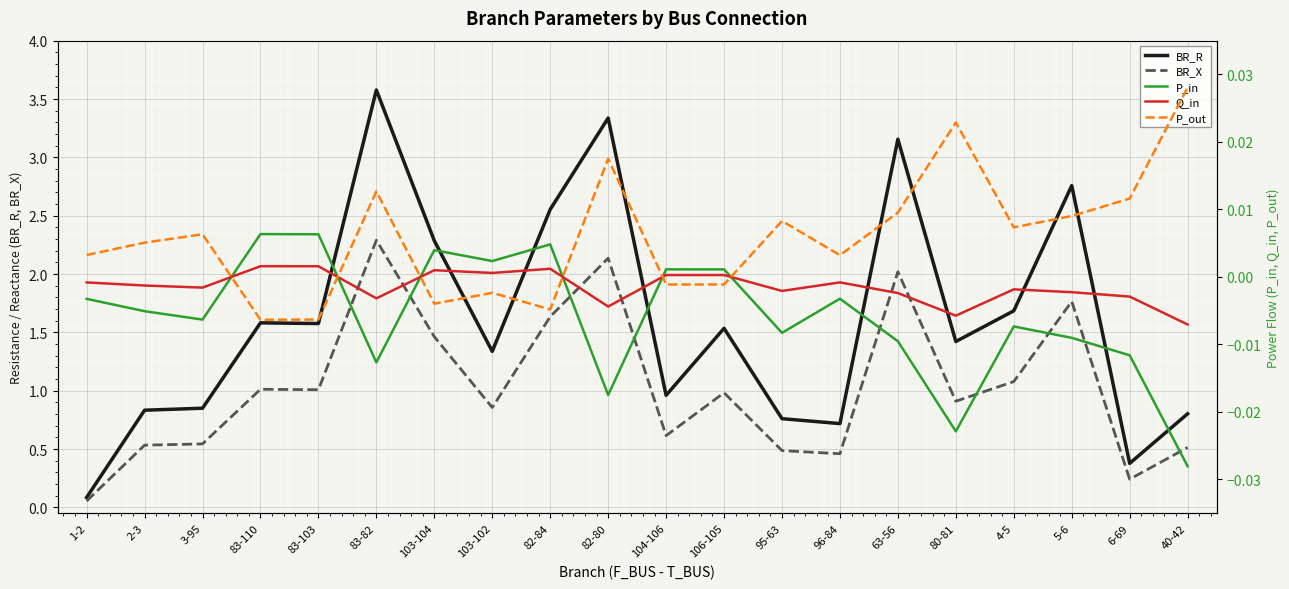

At which label is P_out closest to 0?

106-105